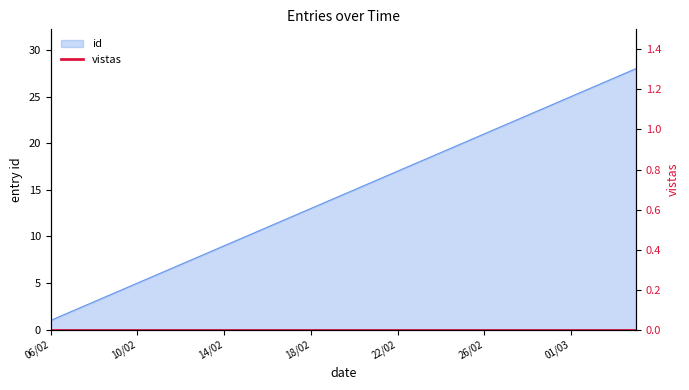

What is the highest value of the id series?

28